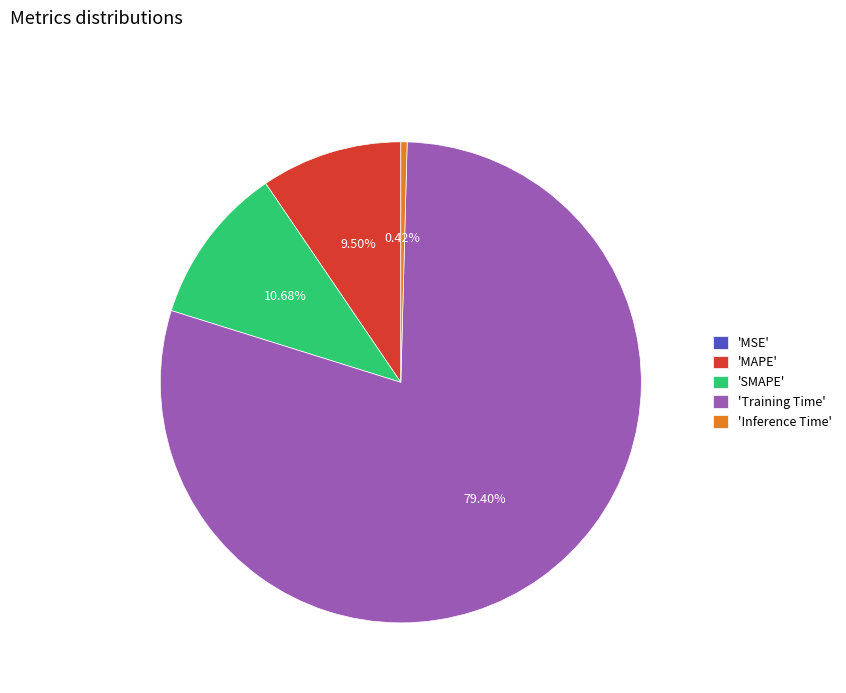

Between 'Training Time' and 'Inference Time', which is larger?

'Training Time'